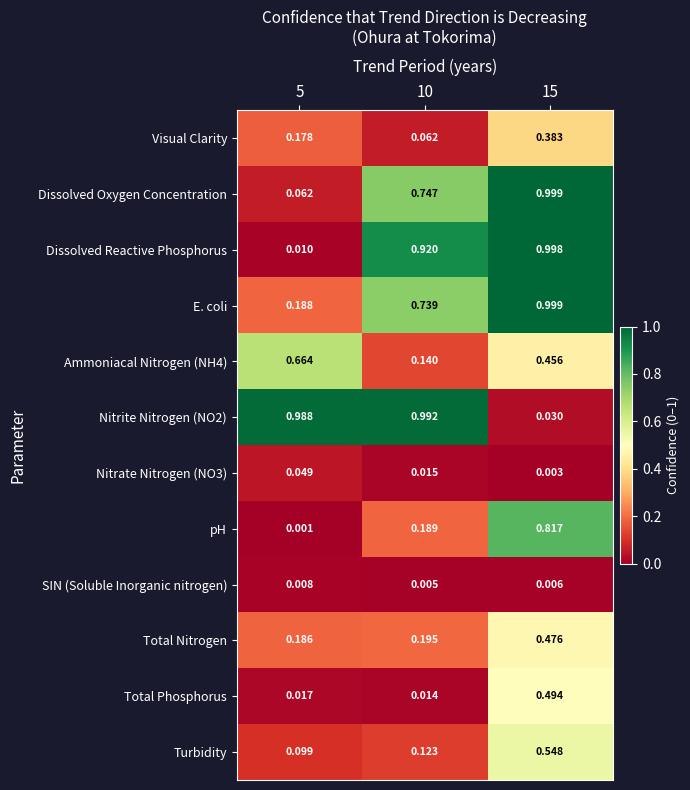

At 5, list the series in order from smallest to largest.

pH, SIN (Soluble Inorganic nitrogen), Dissolved Reactive Phosphorus, Total Phosphorus, Nitrate Nitrogen (NO3), Dissolved Oxygen Concentration, Turbidity, Visual Clarity, Total Nitrogen, E. coli, Ammoniacal Nitrogen (NH4), Nitrite Nitrogen (NO2)